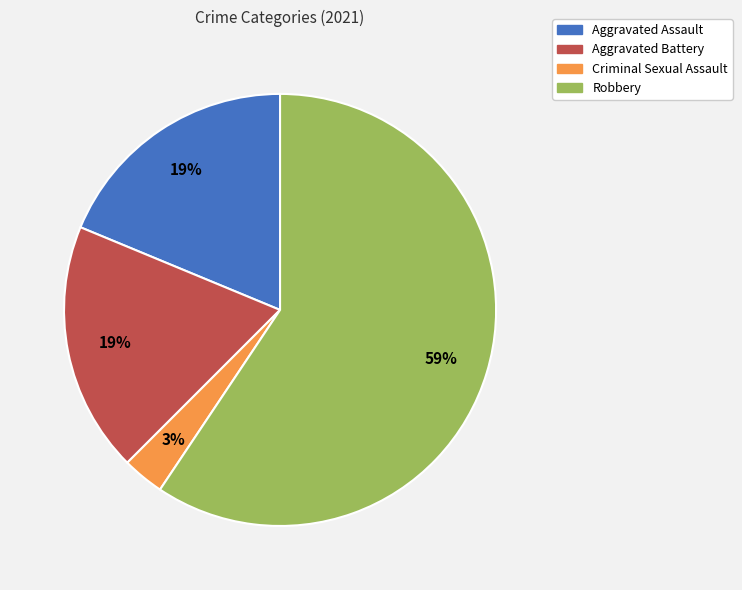

Count the number of slices in the pie.

4